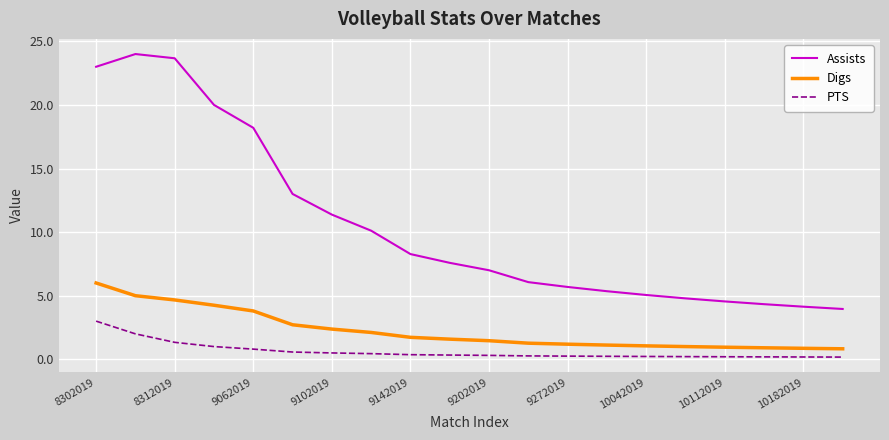

Count the number of data series in this chart.

3